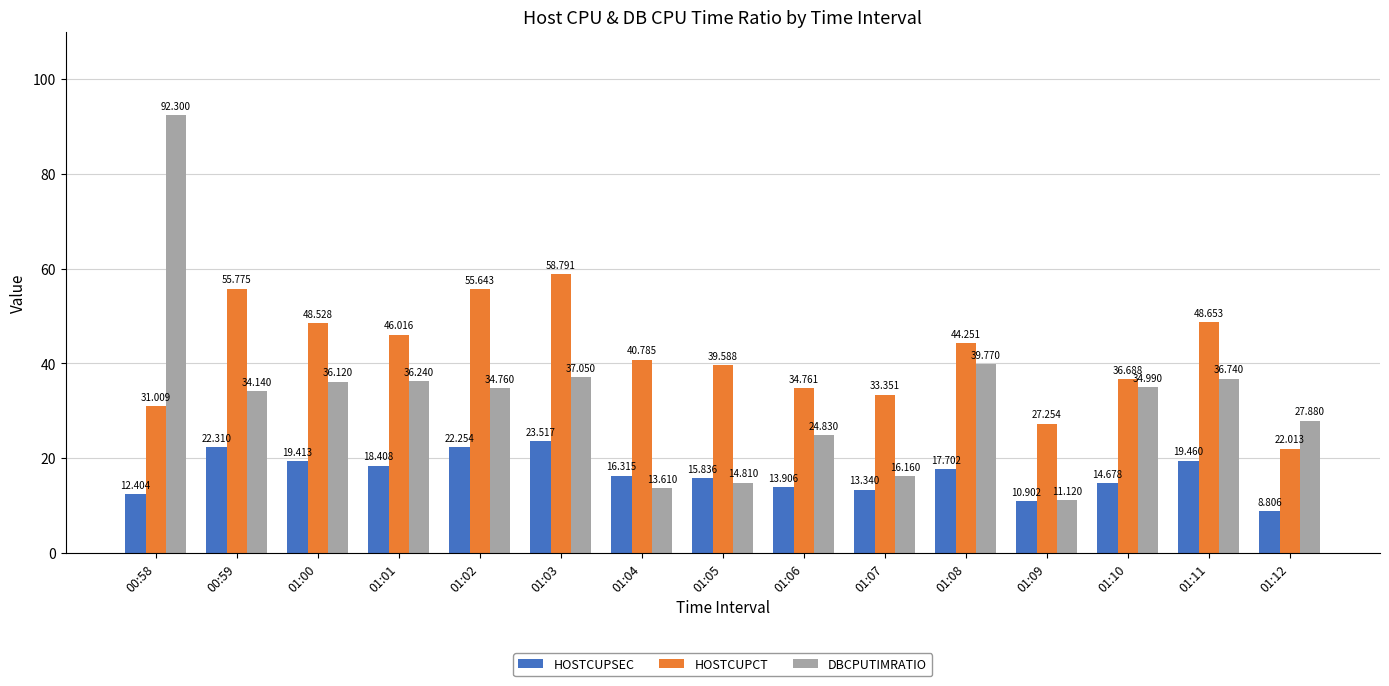

Which series has the largest range (max minus min)?

DBCPUTIMRATIO